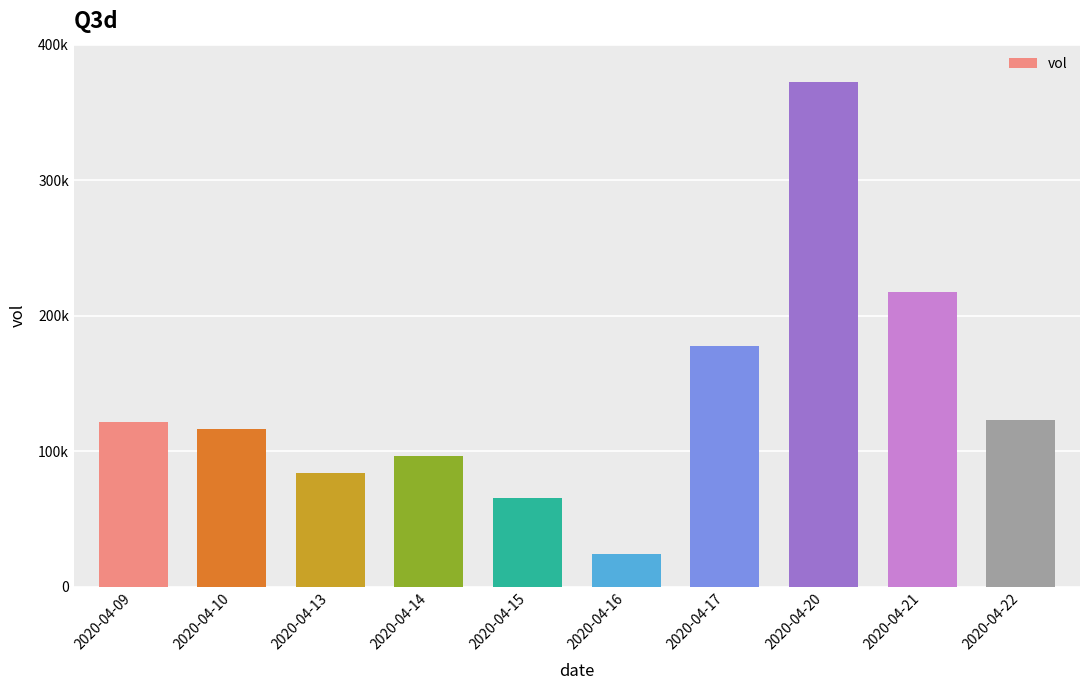

List the labels in order of value, largest first.

2020-04-20, 2020-04-21, 2020-04-17, 2020-04-22, 2020-04-09, 2020-04-10, 2020-04-14, 2020-04-13, 2020-04-15, 2020-04-16